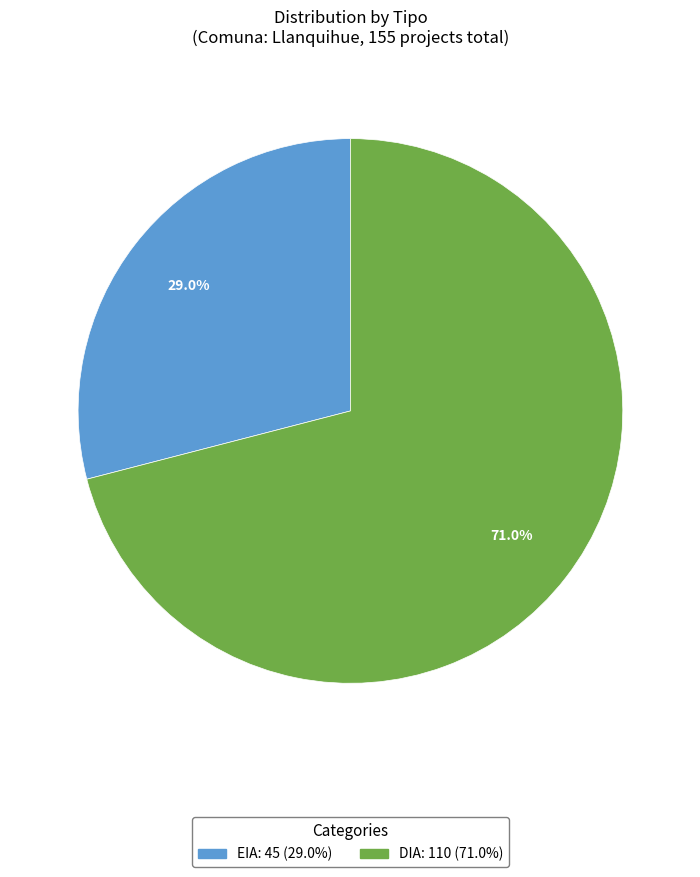

To the nearest percent, what is the combined percentage of DIA and EIA?

100%